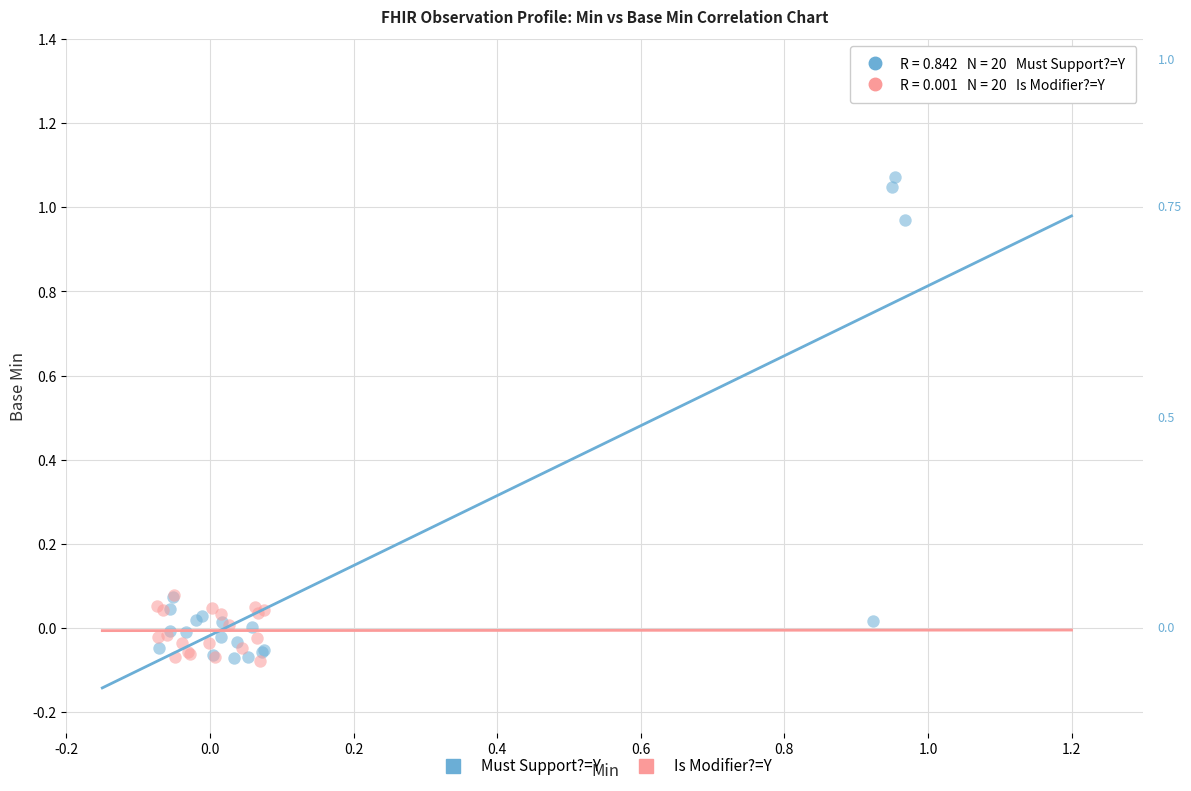

Which series contains the highest Y value?

Must Support?=Y